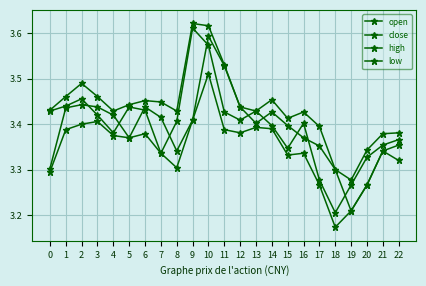

How many distinct data groups are displayed?

4